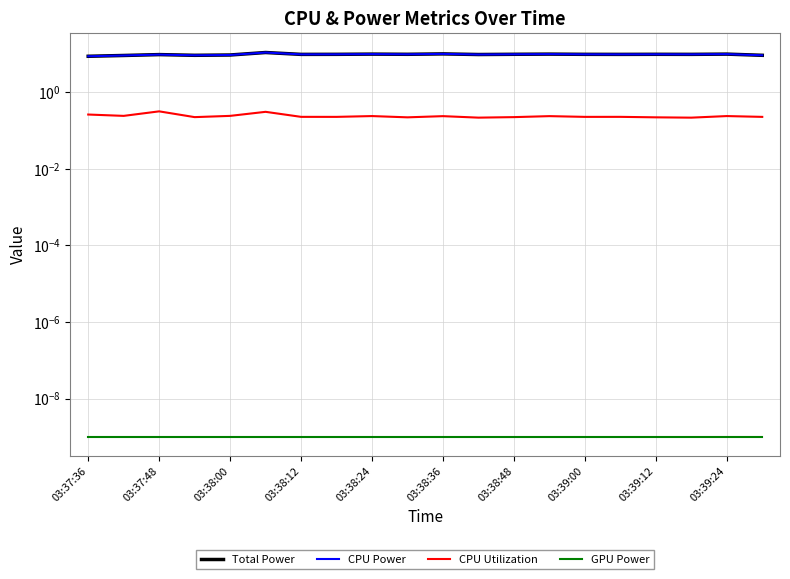

What is the sum of all CPU Power values?

194.6